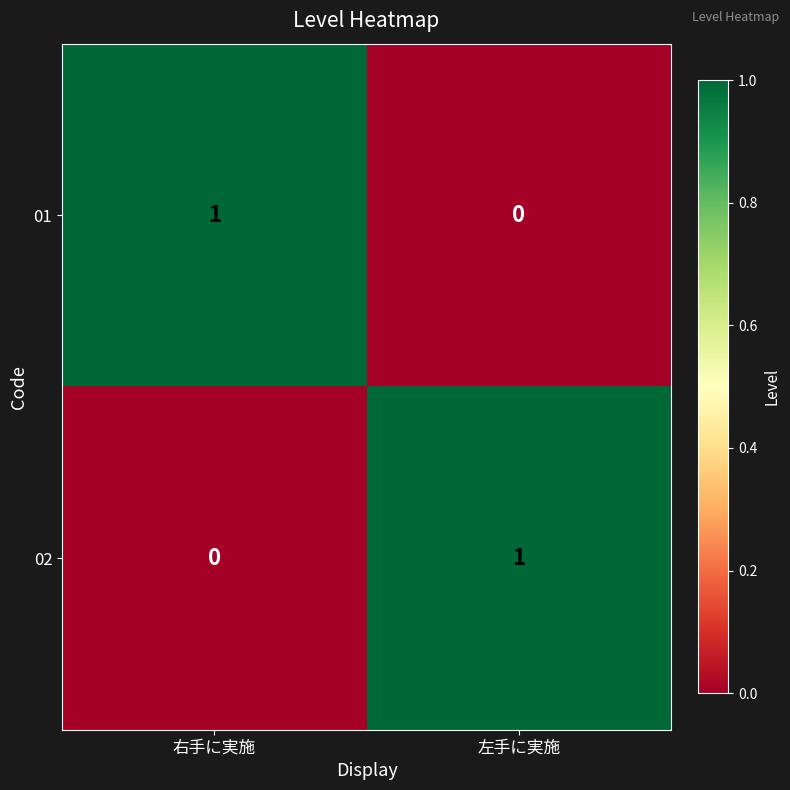

The 02 series shows 1 at 左手に実施. True or false?

True